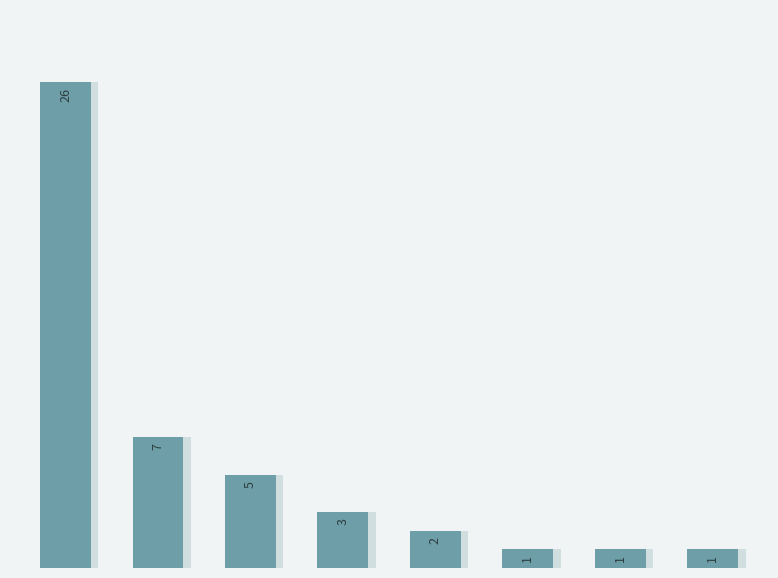

What is the sum of all values?

46